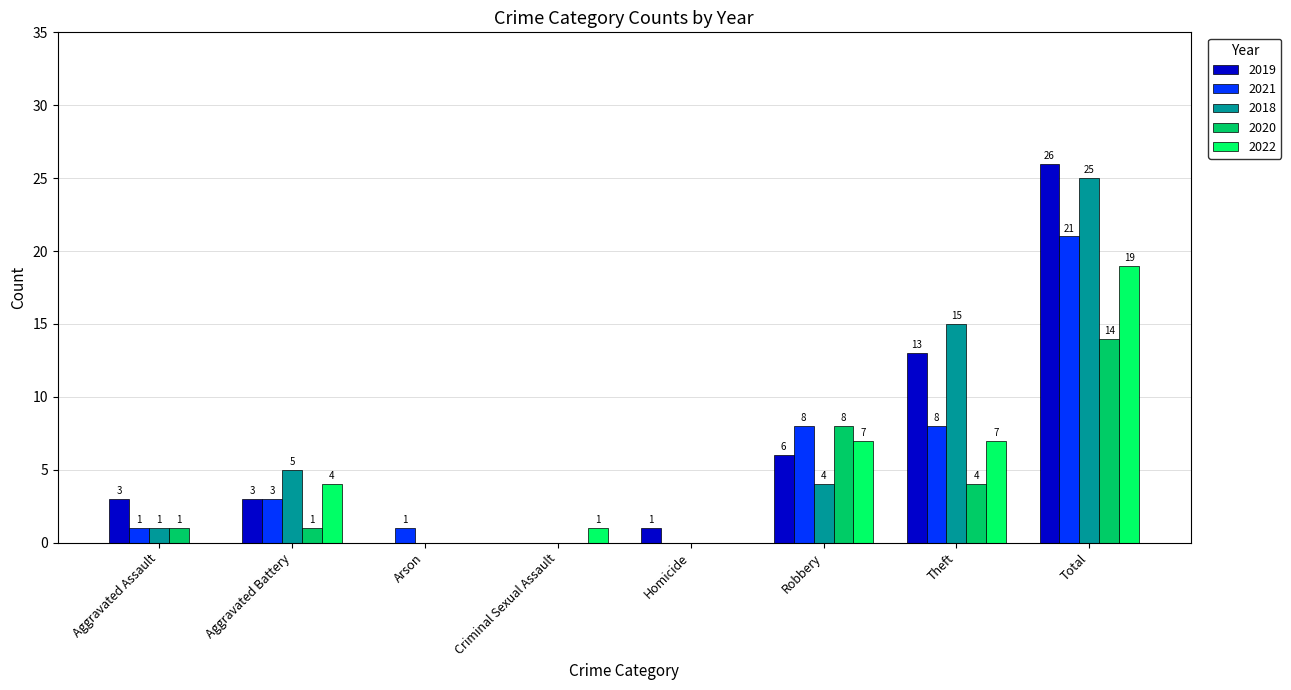

Between Aggravated Assault and Arson, which series saw the biggest shift?

2019